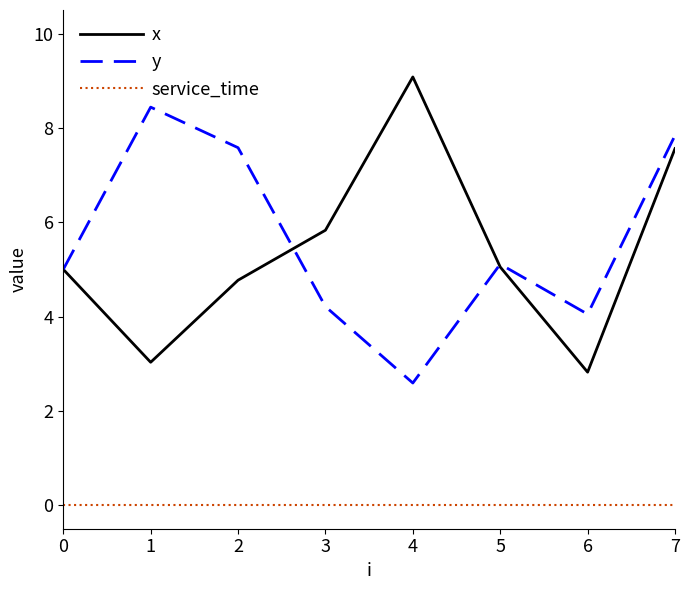

Is it true that service_time equals 0.0 at 7?

True